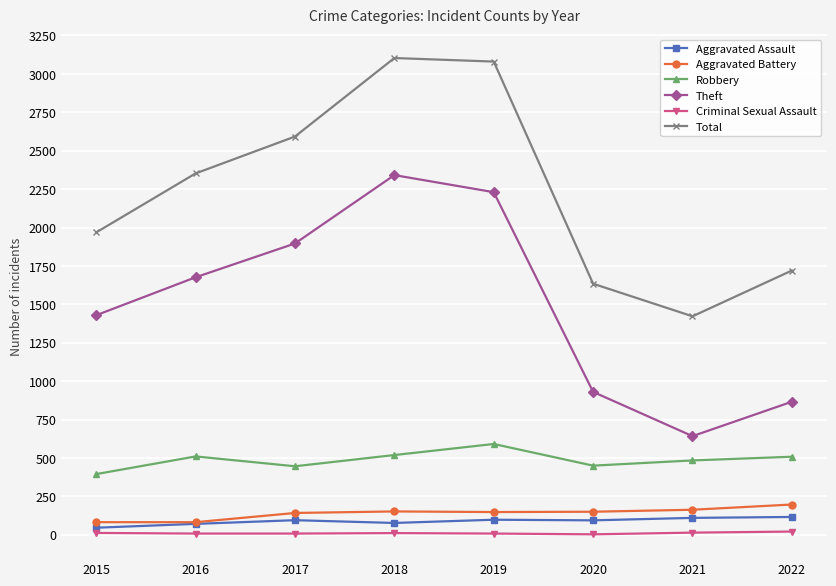

True or false: Robbery and Total cross at least once.

False